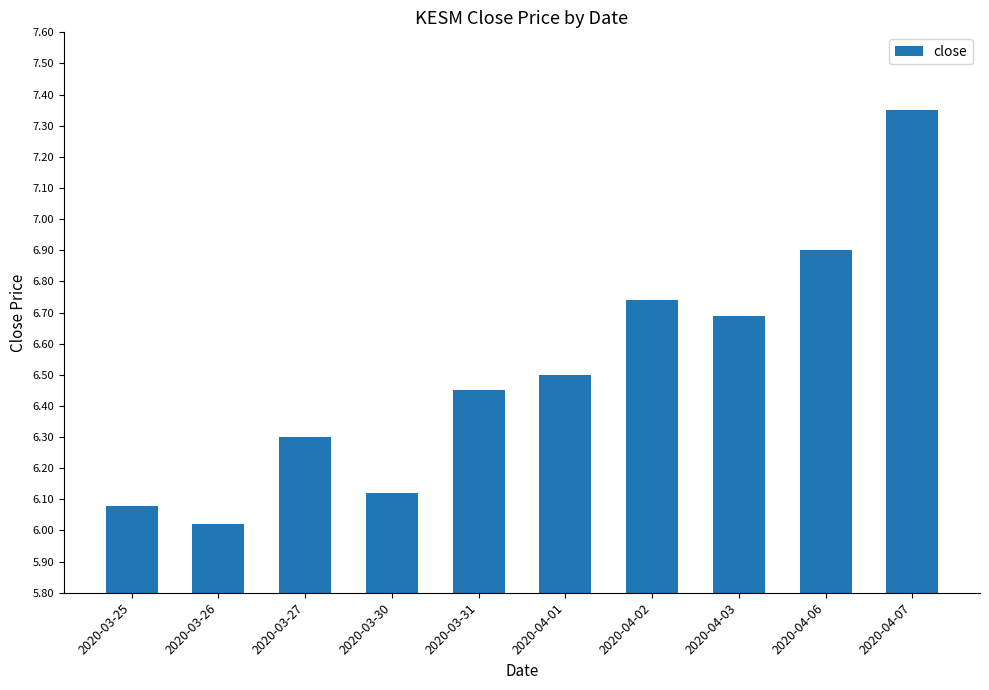

How many distinct data groups are displayed?

1